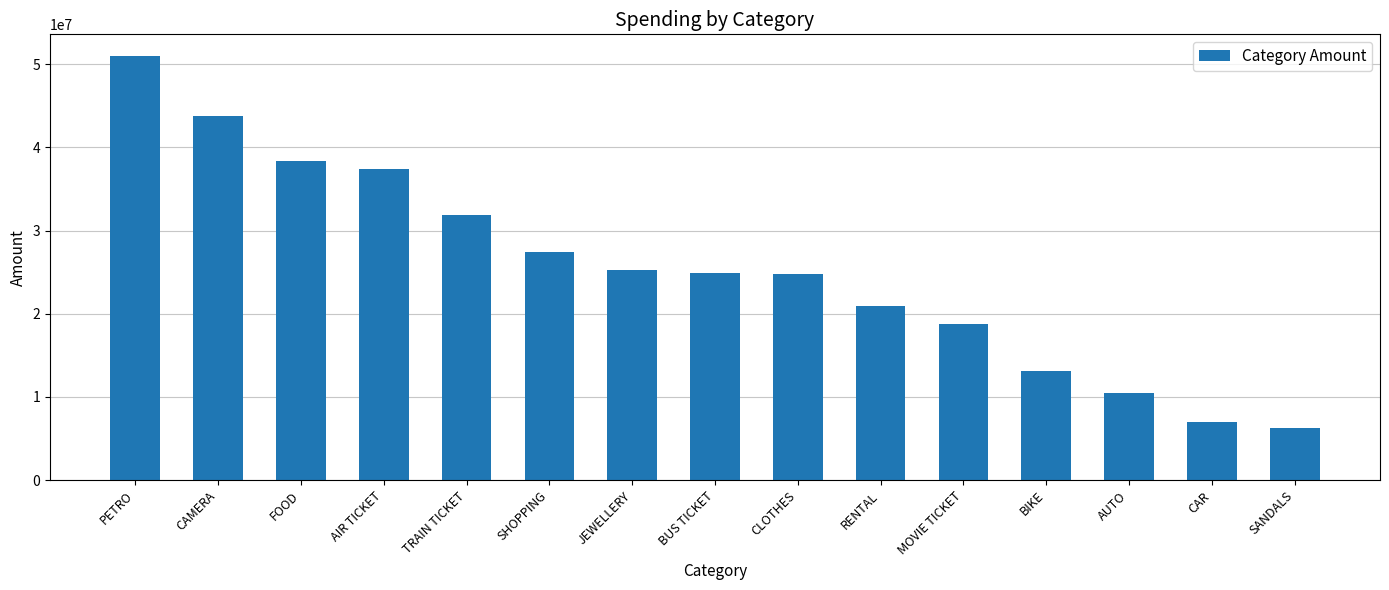

Which label corresponds to the largest value in the chart?

PETRO